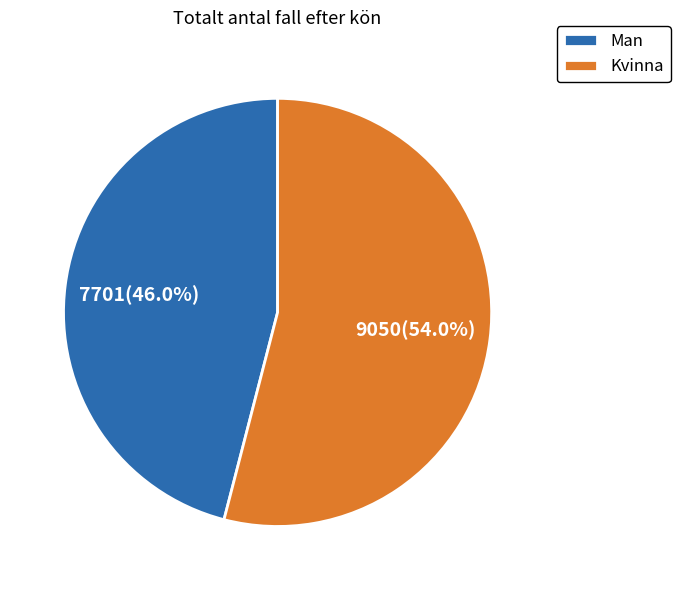

Does Kvinna account for over 50% of the chart?

Yes